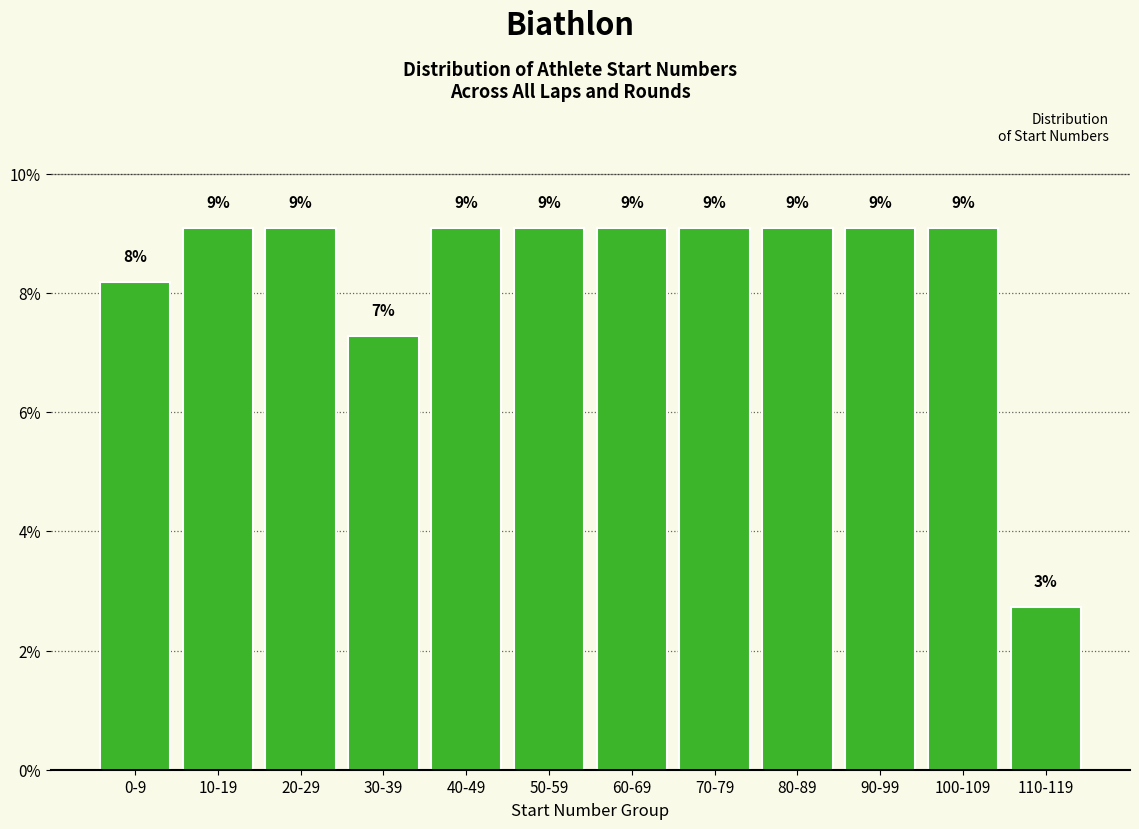

How many bars are there in total?

12